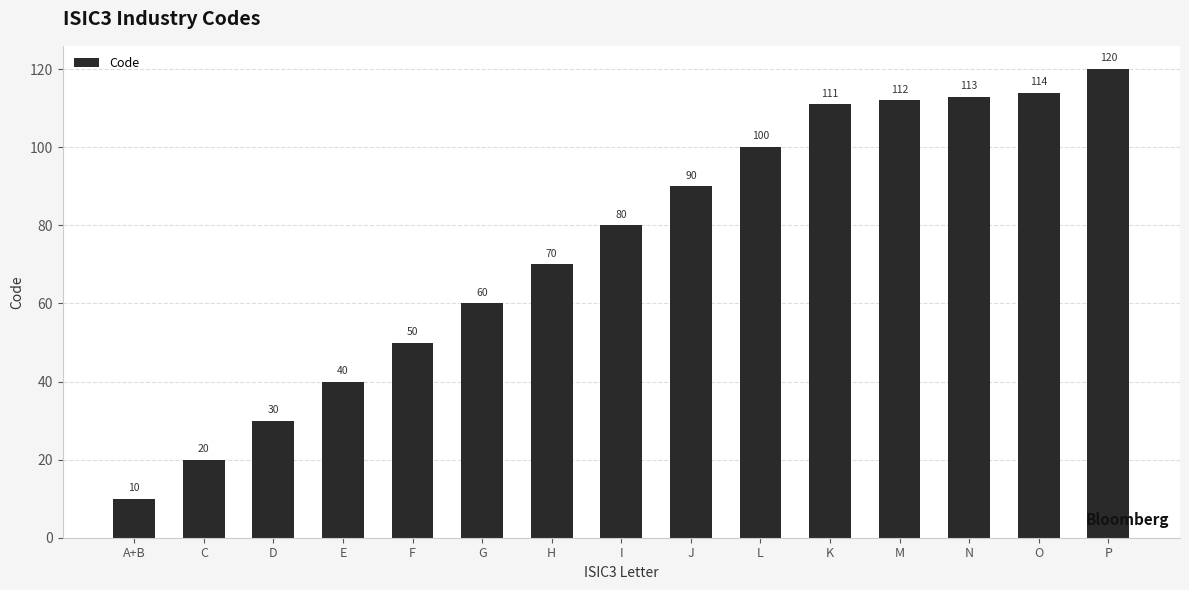

The value at D is 49. True or false?

False